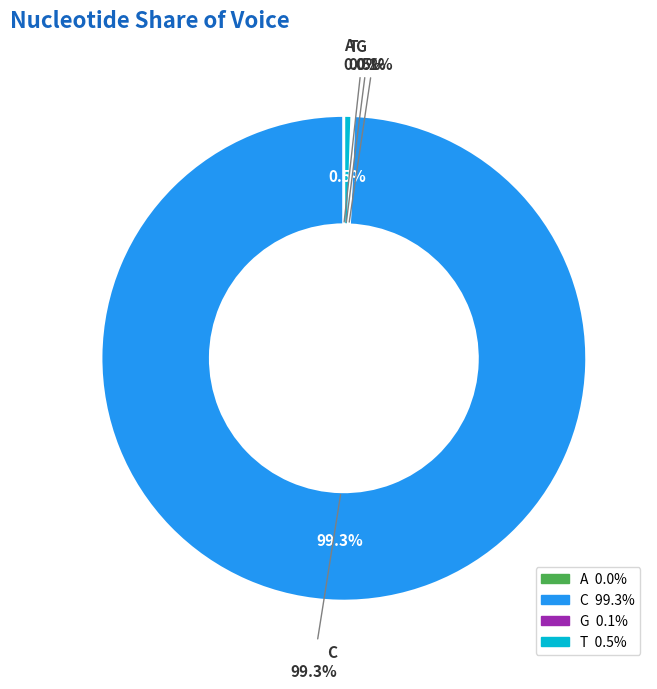

To the nearest percent, what is the difference between the G and C slice percentages?

99%